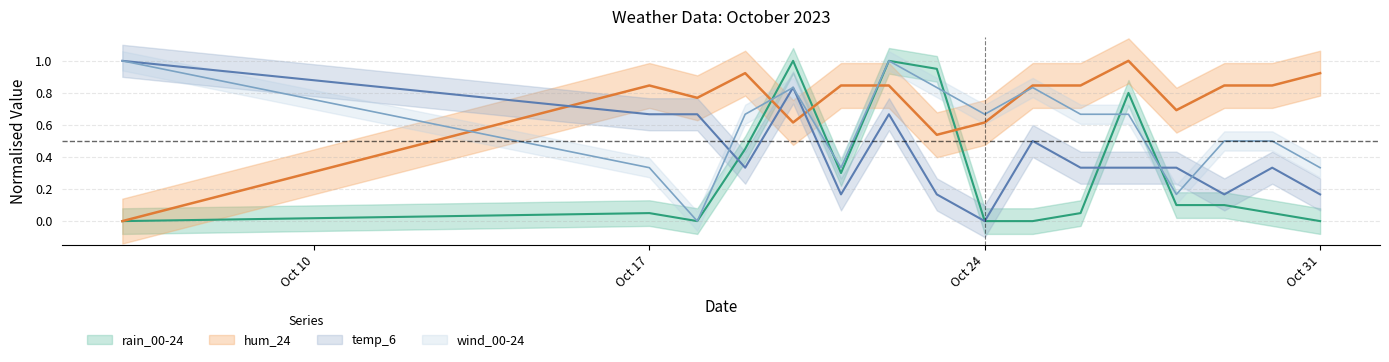

What is the total value across all series at 2023-10-25?

2.2